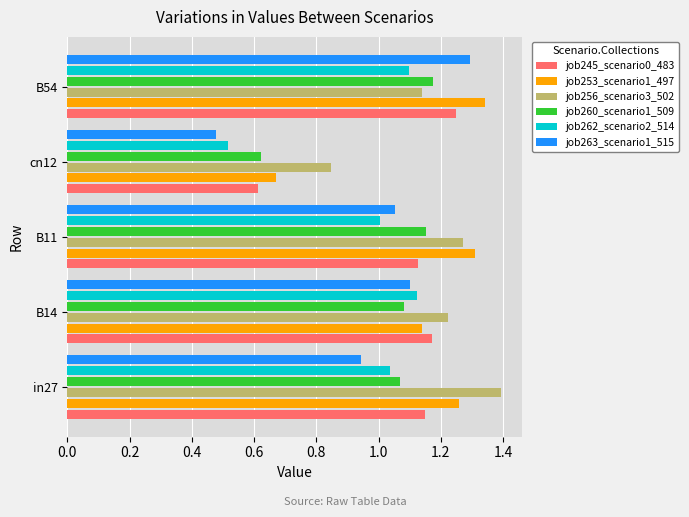

What is the approximate value of job256_scenario3_502 at in27?

1.4